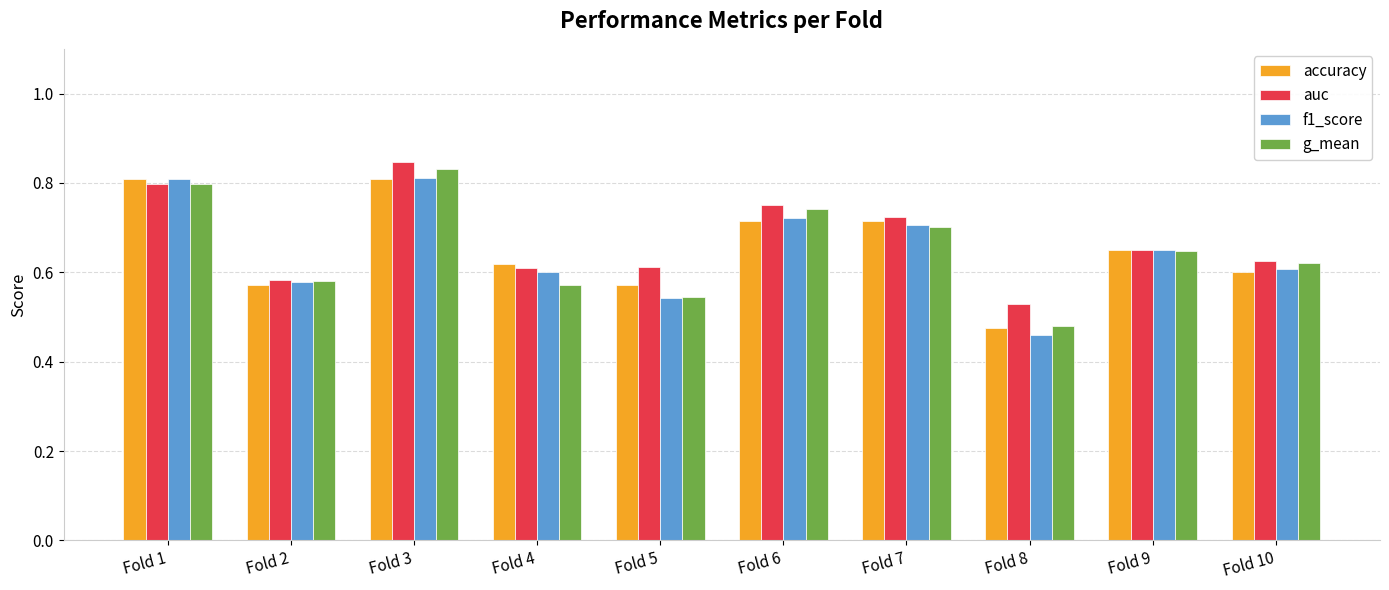

Does the chart contain stacked bars?

No